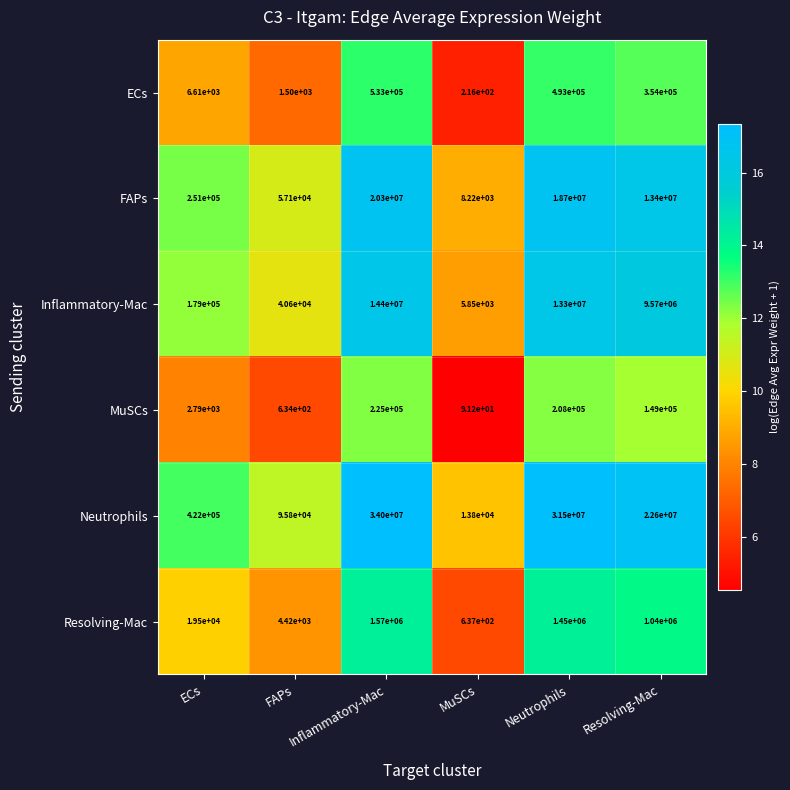

True or false: FAPs has a value of 351035.1 at ECs.

False